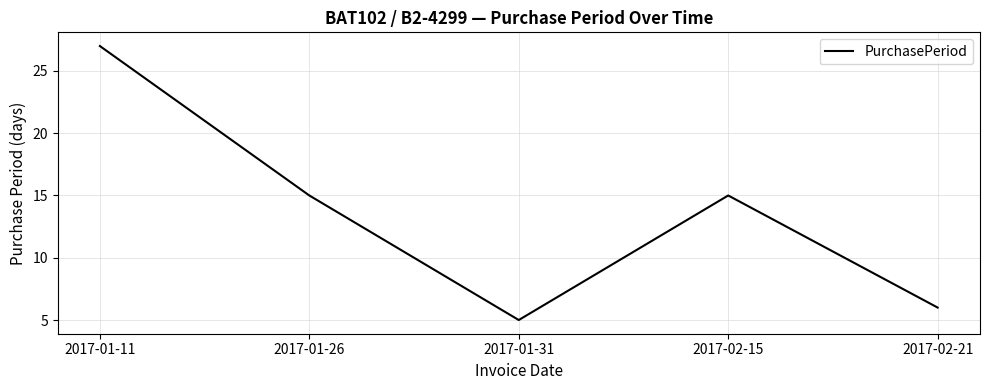

Reading left to right, what are all the values shown in this chart?

2017-01-11=27	2017-01-26=15	2017-01-31=5	2017-02-15=15	2017-02-21=6